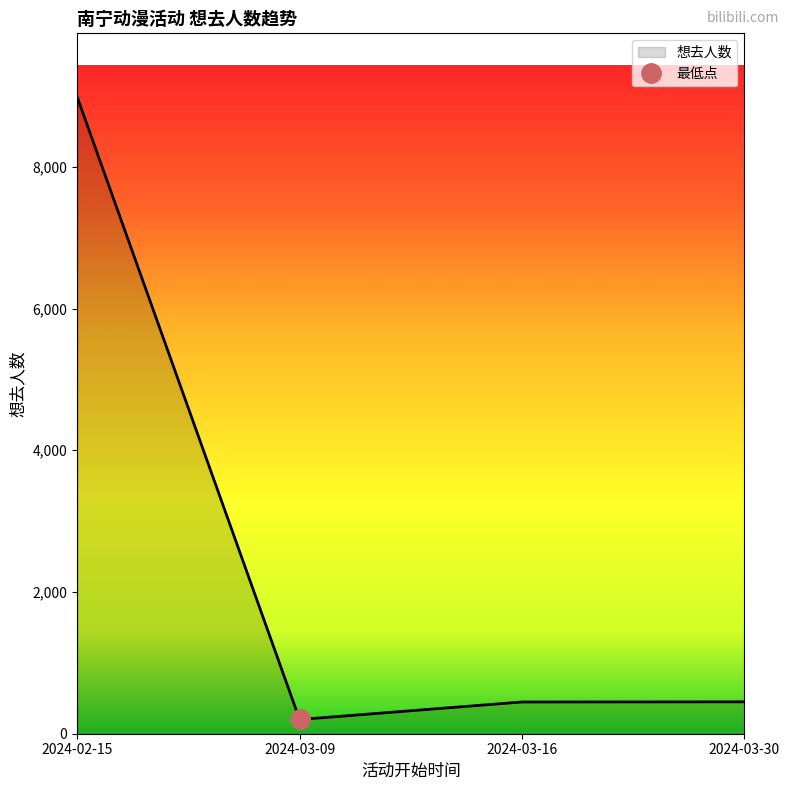

True or false: the data shows 353 at 2024-03-09.

False